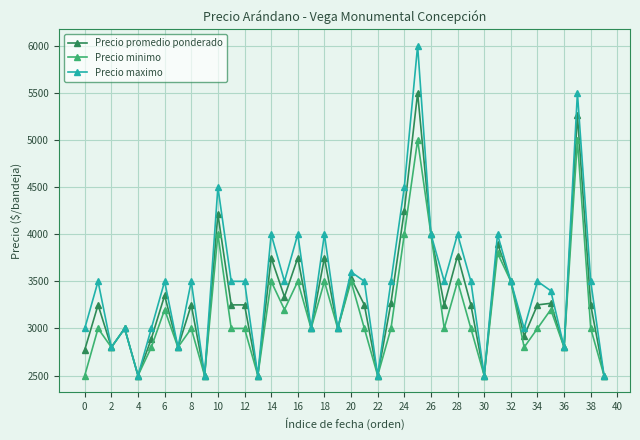

Which series has the widest spread of values?

Precio maximo